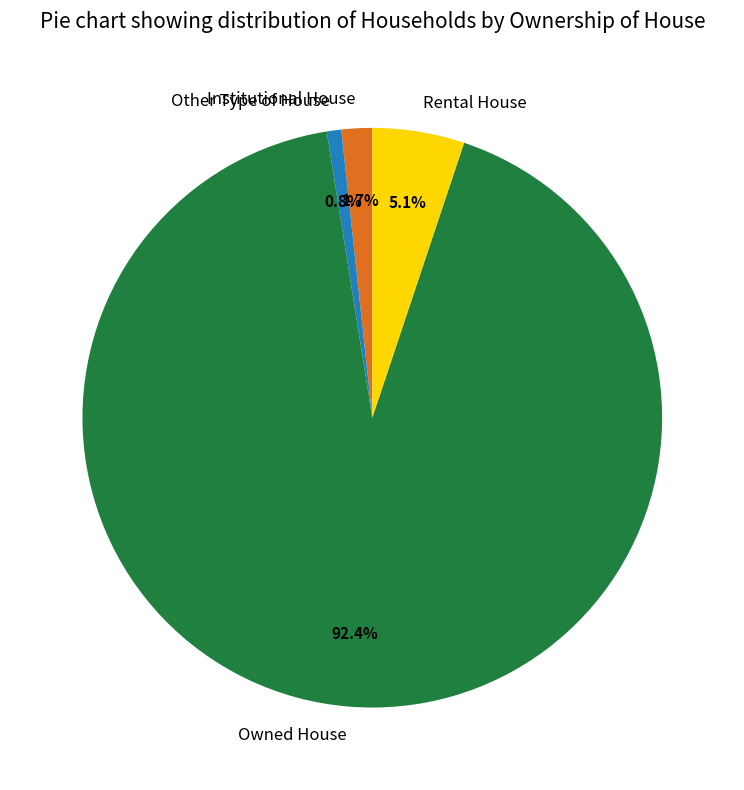

How much of the chart is everything except Institutional House?

98.3%